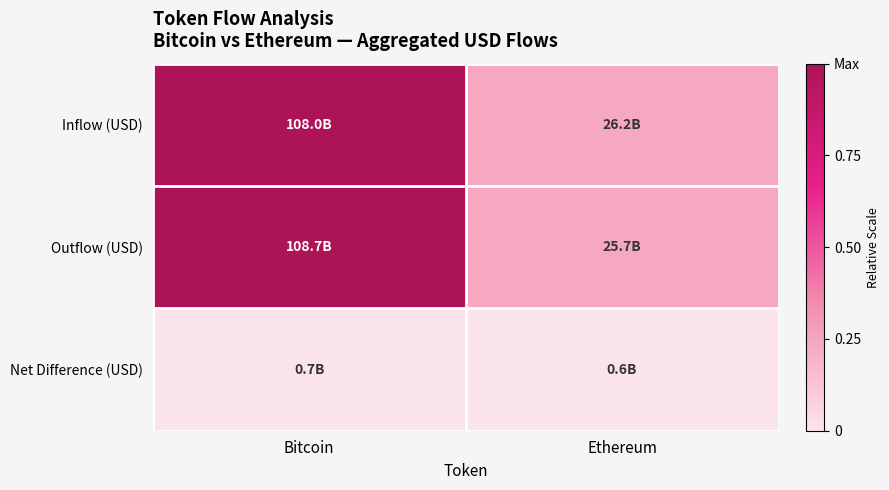

What is the difference between the highest and lowest values at Ethereum?

0.2